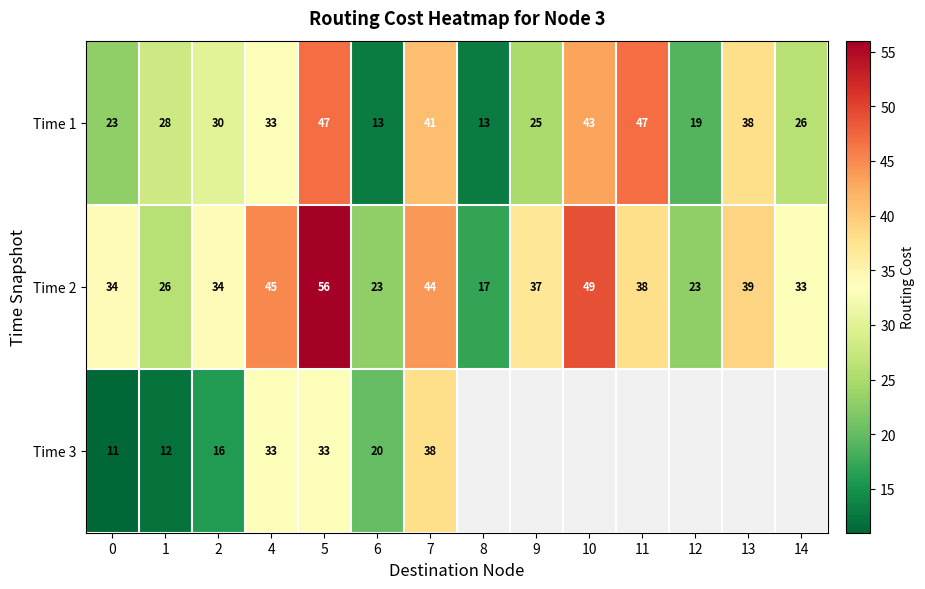

What is the sum of the Time 1 values at 2 and 9?

55